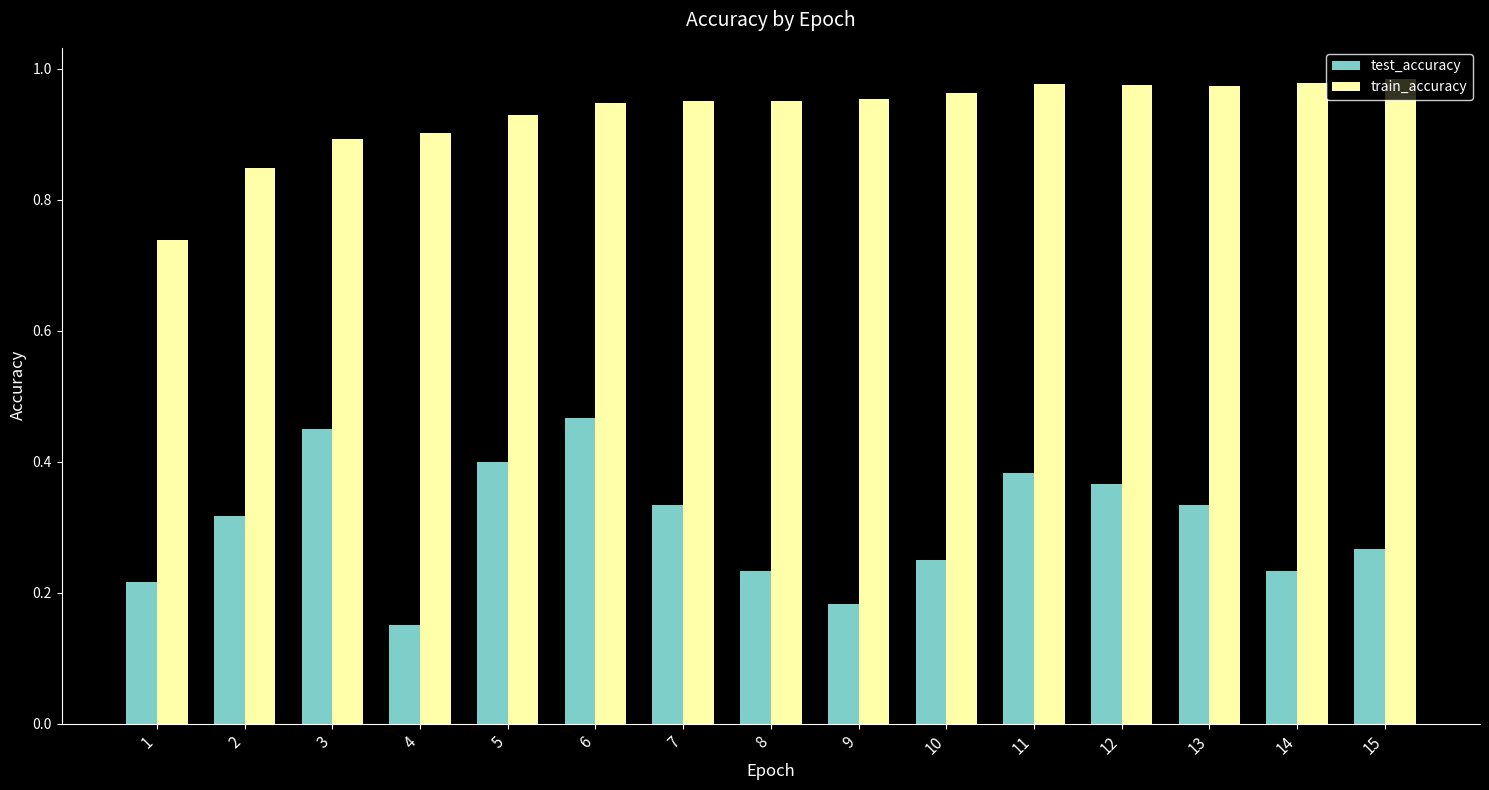

The value of train_accuracy at 6 is 1.4. True or false?

False